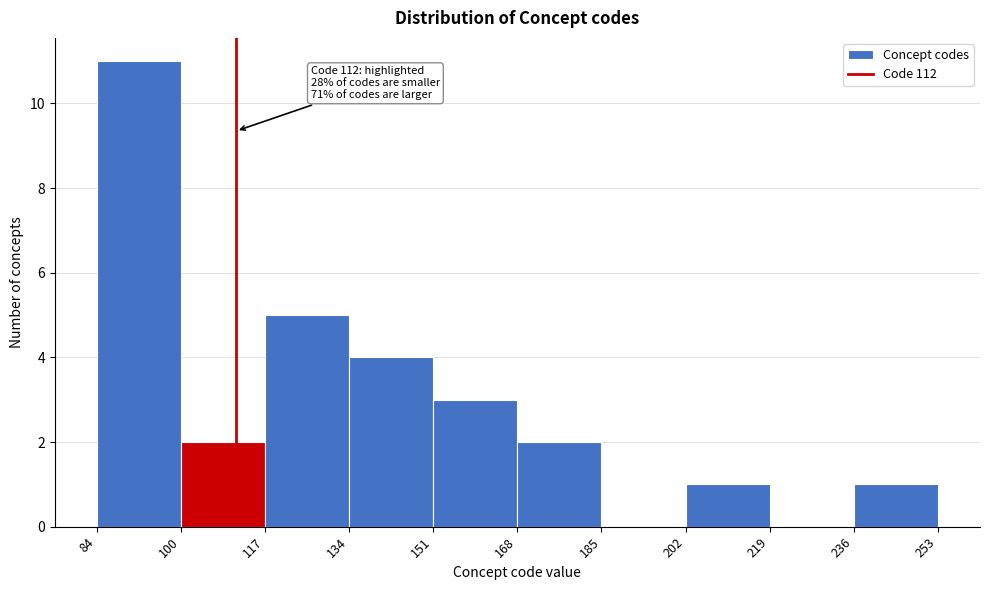

Which range on the x-axis has the tallest bar?

84 to 100